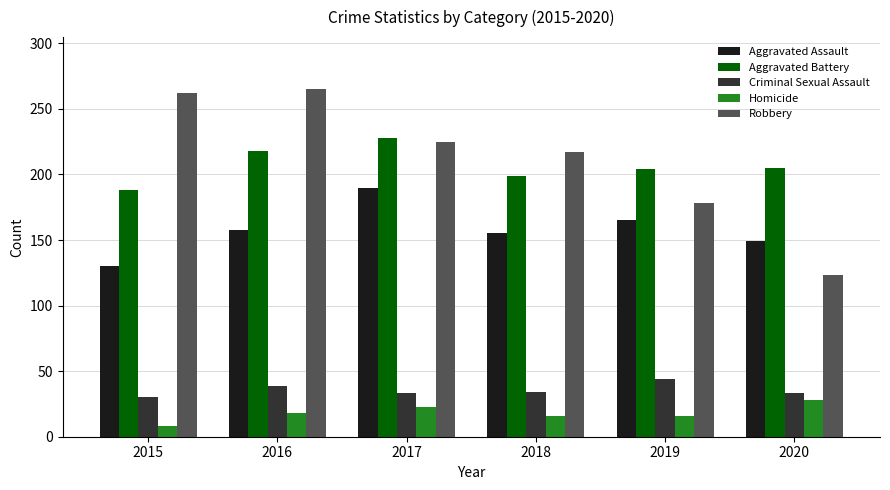

What is the highest value of the Robbery series?

265